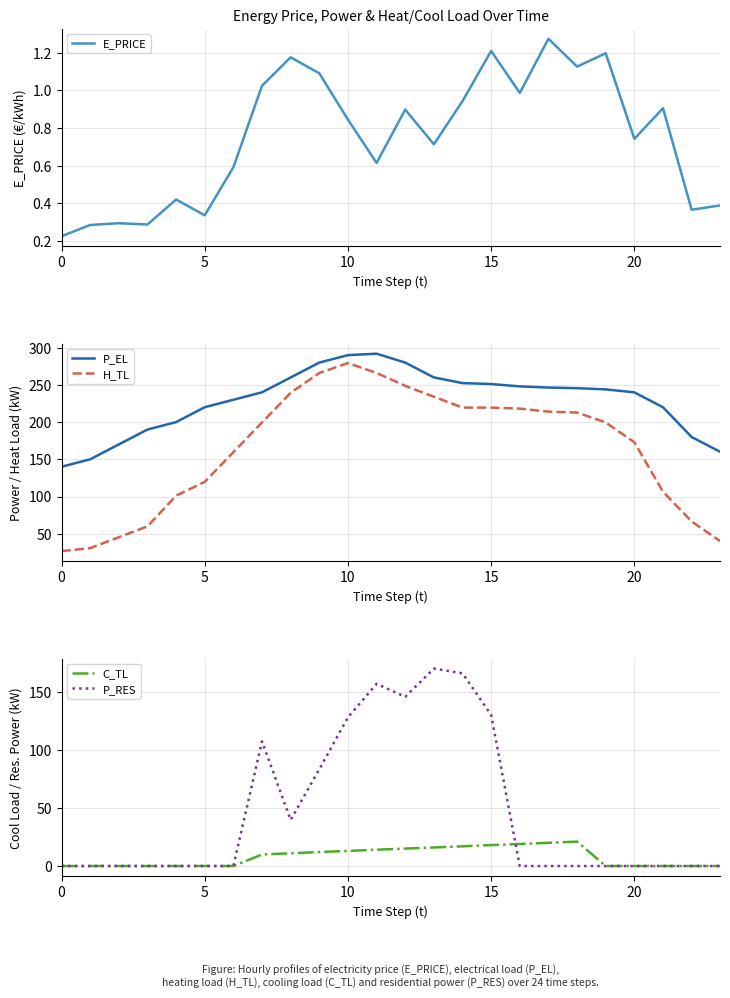

Is it true that P_RES equals 0.0 at 5?

True